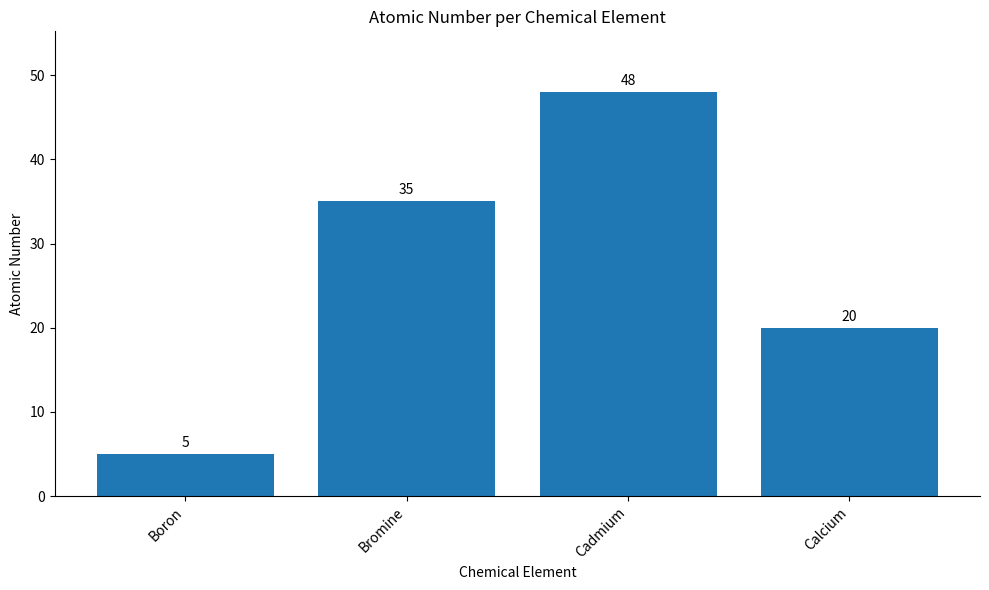

What is the label of the 4th bar from the right?

Boron